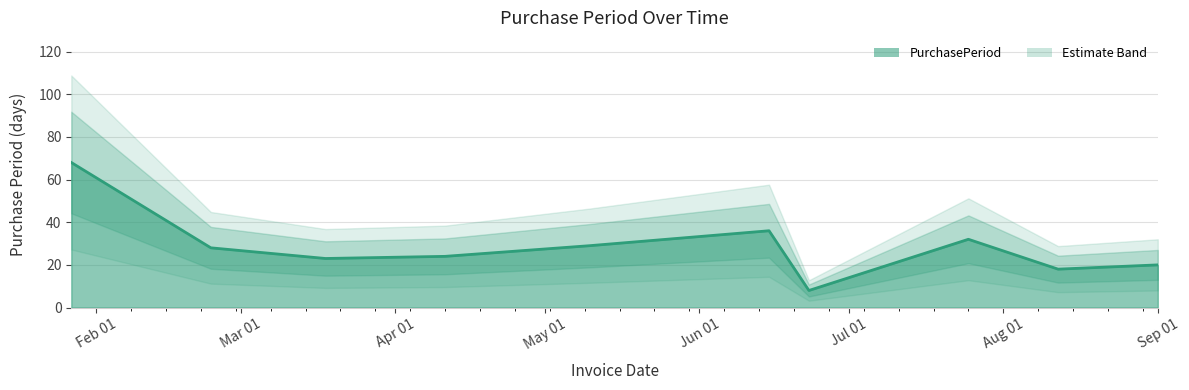

True or false: the data shows 47 at 2016-02-24.

False